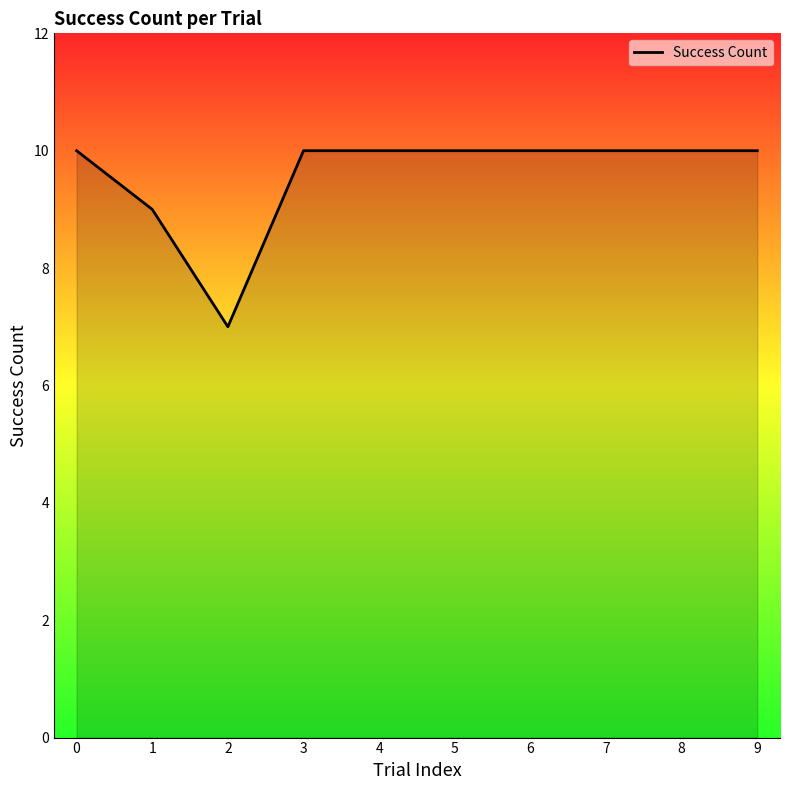

What is the change in value from 2 to 6?

+3